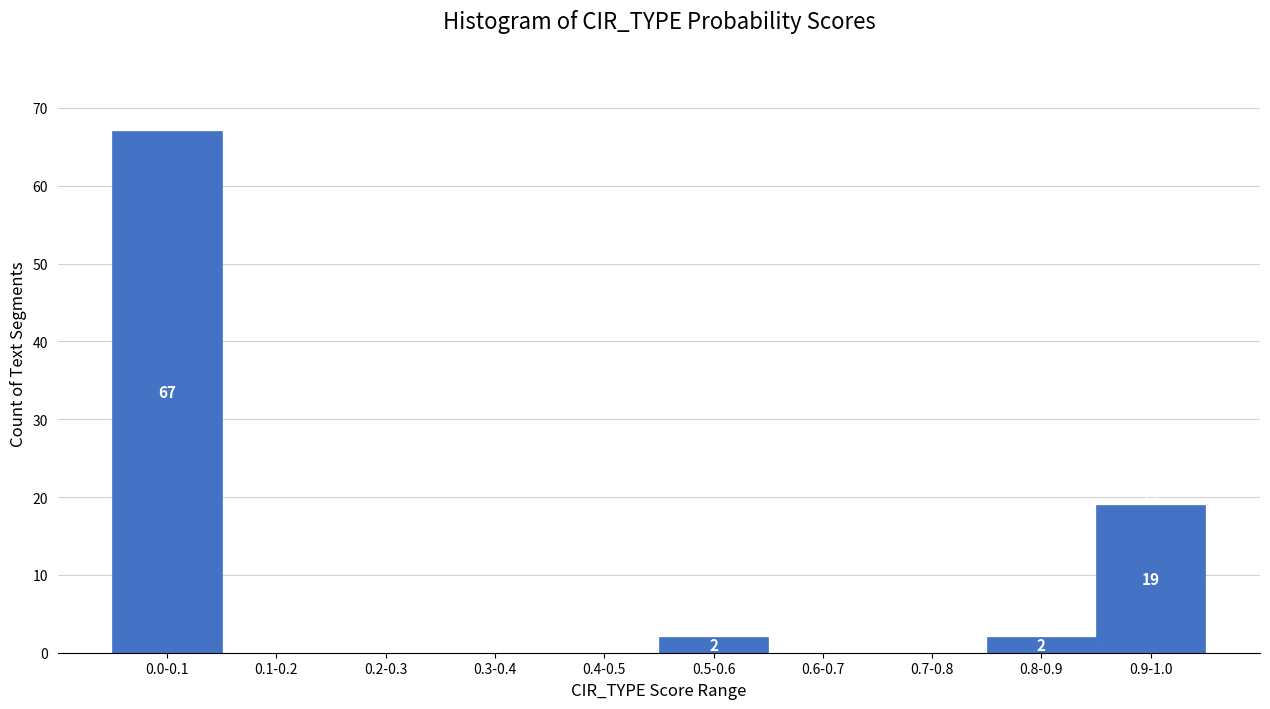

Reading left to right, list all the values displayed in this chart.

0.0-0.1=67	0.1-0.2=0	0.2-0.3=0	0.3-0.4=0	0.4-0.5=0	0.5-0.6=2	0.6-0.7=0	0.7-0.8=0	0.8-0.9=2	0.9-1.0=19